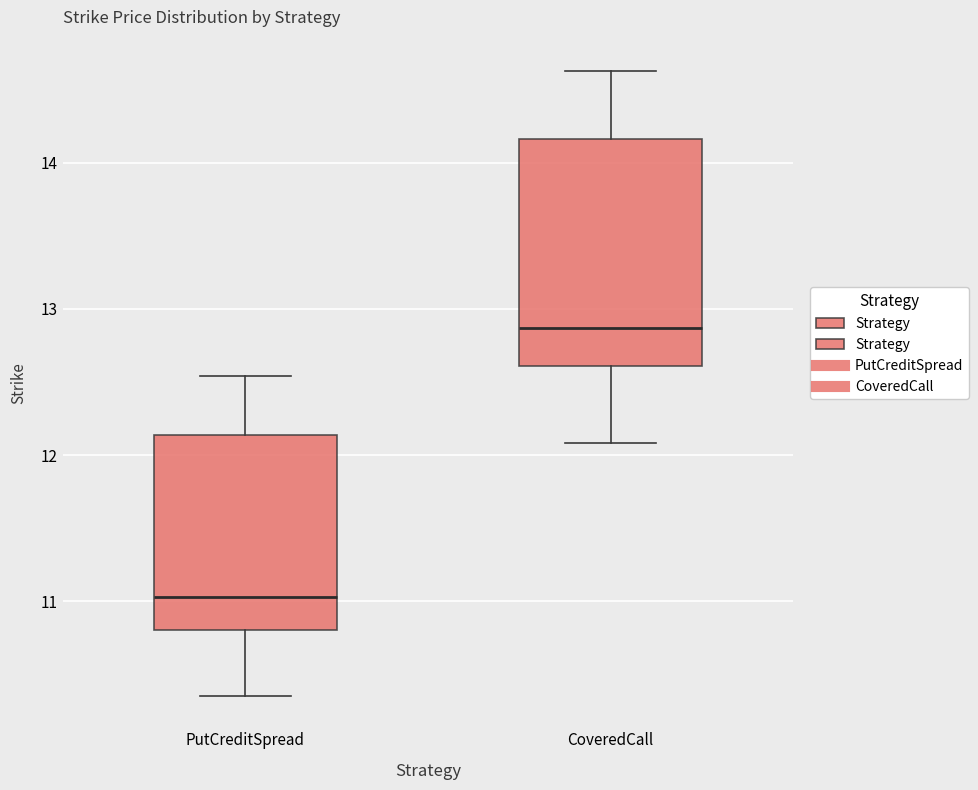

Where is the upper edge of the box for CoveredCall on the y-axis? The values are not printed on the chart, so give them approximately, as read against the axis.

14.2